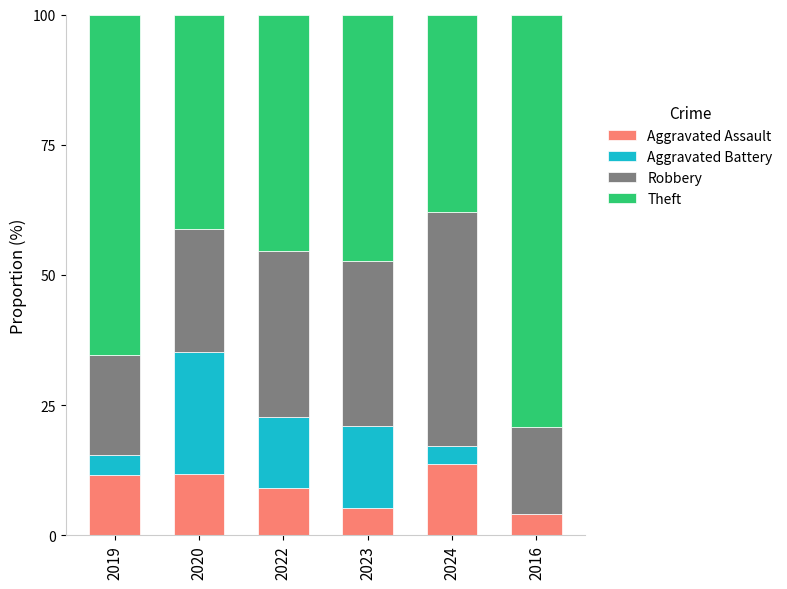

What is the total value across all series at 2023?

100.0